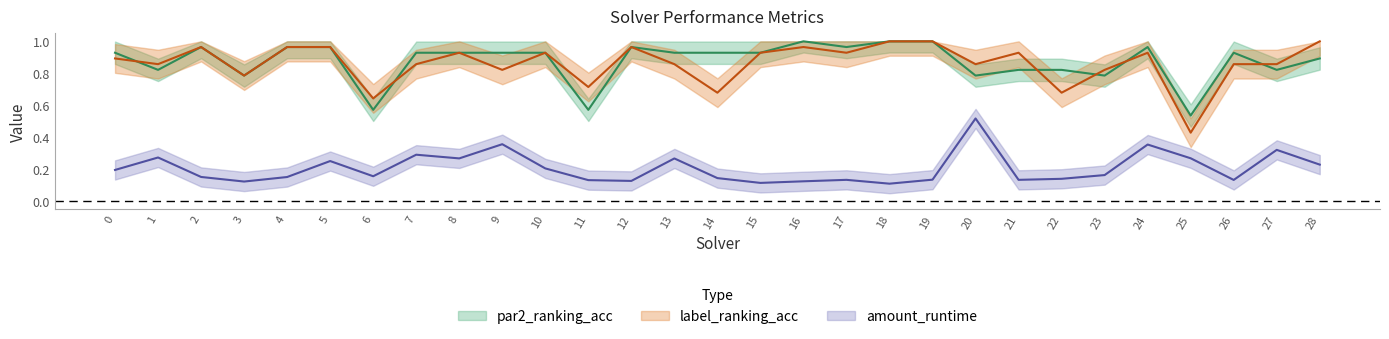

The par2_ranking_acc series shows 0.4 at 3. True or false?

False